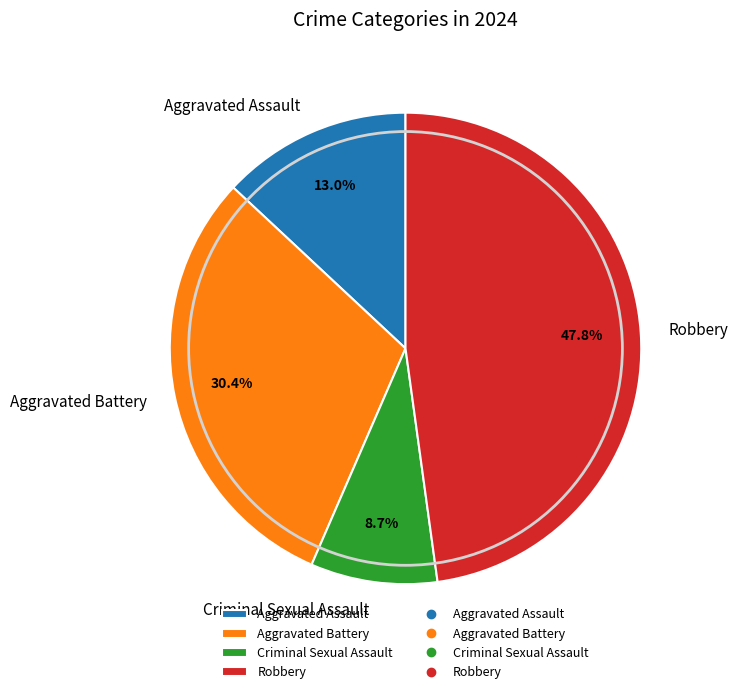

To the nearest percent, what is the combined percentage of Aggravated Assault and Aggravated Battery?

43%